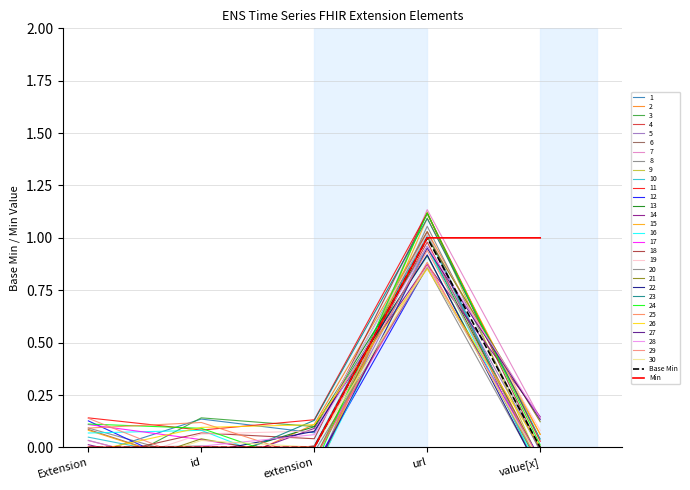

The Base Min series shows 0 at url. True or false?

False